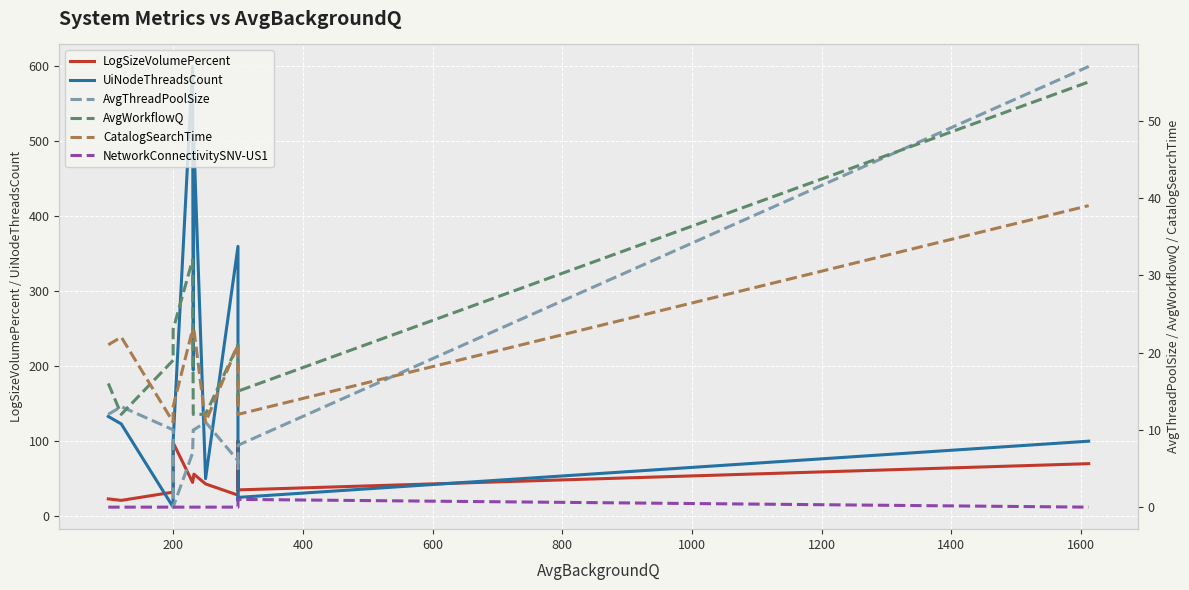

List the series in order of their peak value, lowest first.

NetworkConnectivitySNV-US1, CatalogSearchTime, AvgWorkflowQ, AvgThreadPoolSize, LogSizeVolumePercent, UiNodeThreadsCount